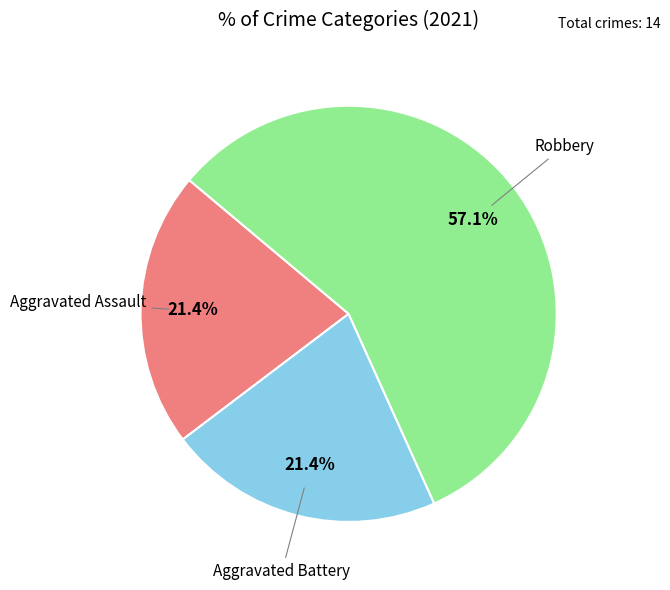

Is there a majority slice in this chart?

Yes